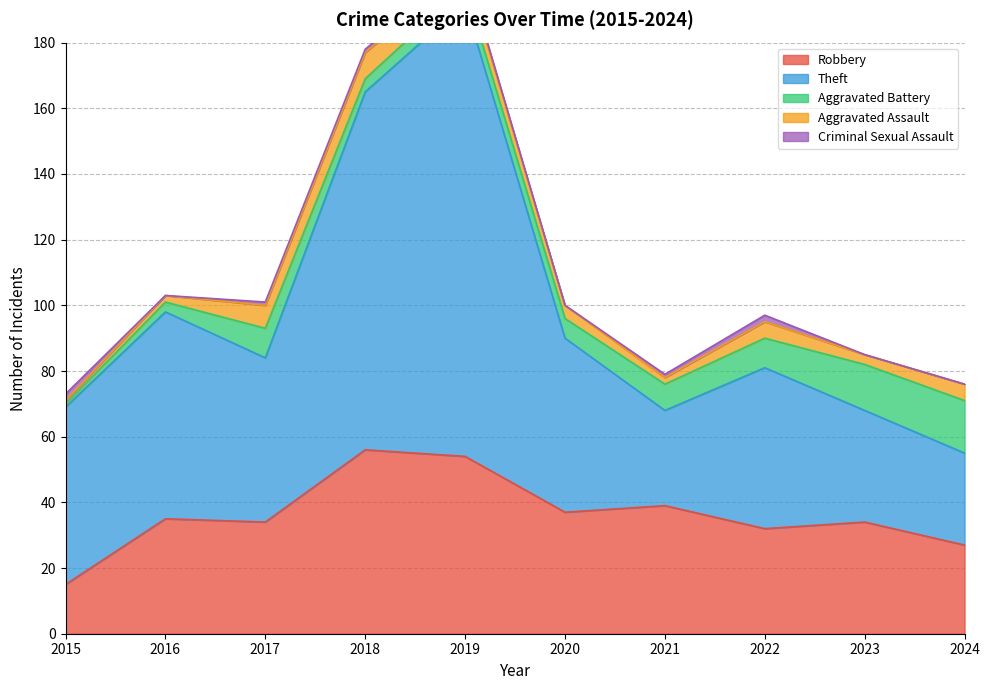

Is it true that Aggravated Assault equals 0 at 2016?

False